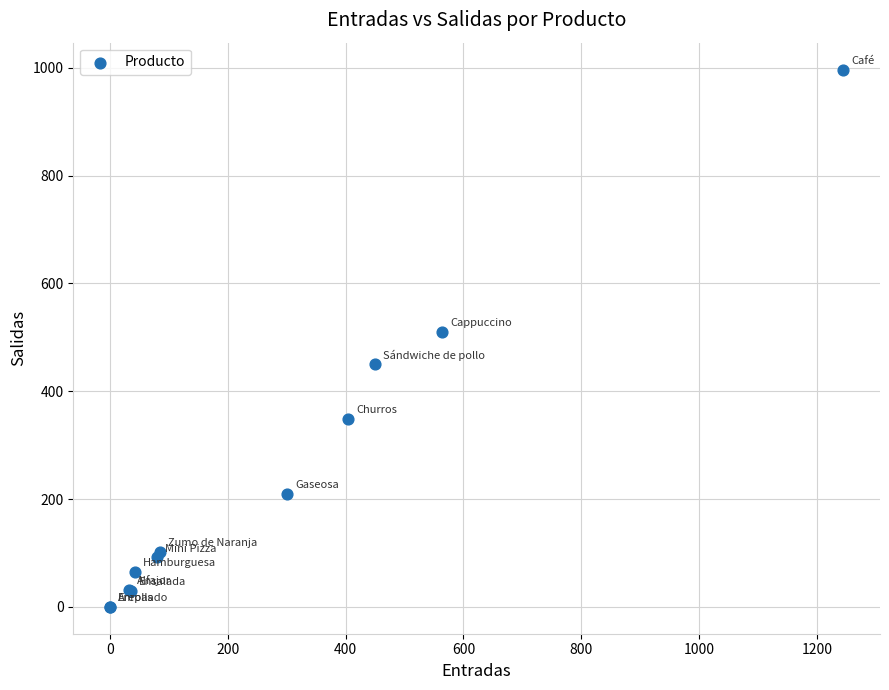

What Y value in the scatter plot is closest to 498?

510